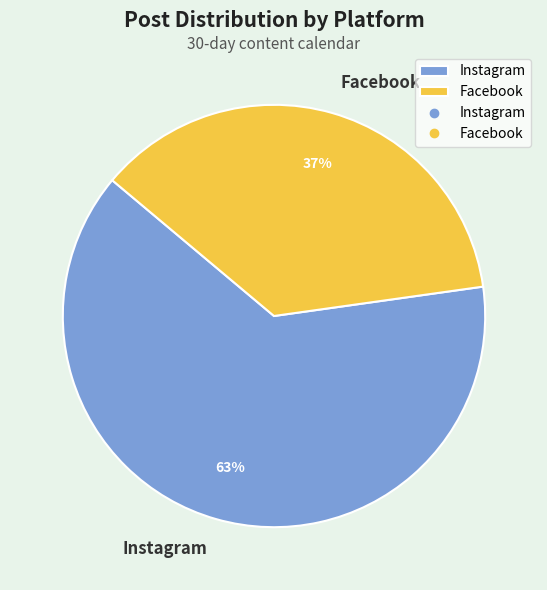

Combined, do Instagram and Facebook account for over 50%?

Yes